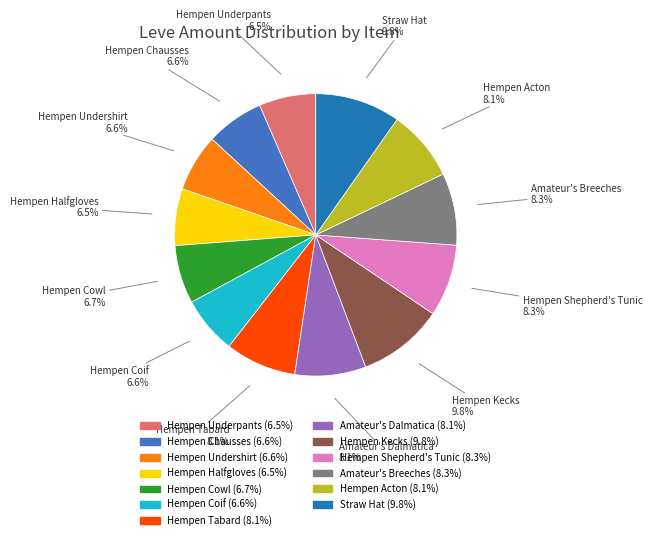

What is the ratio of the value at Hempen Kecks to the value at Hempen Acton?

1.2